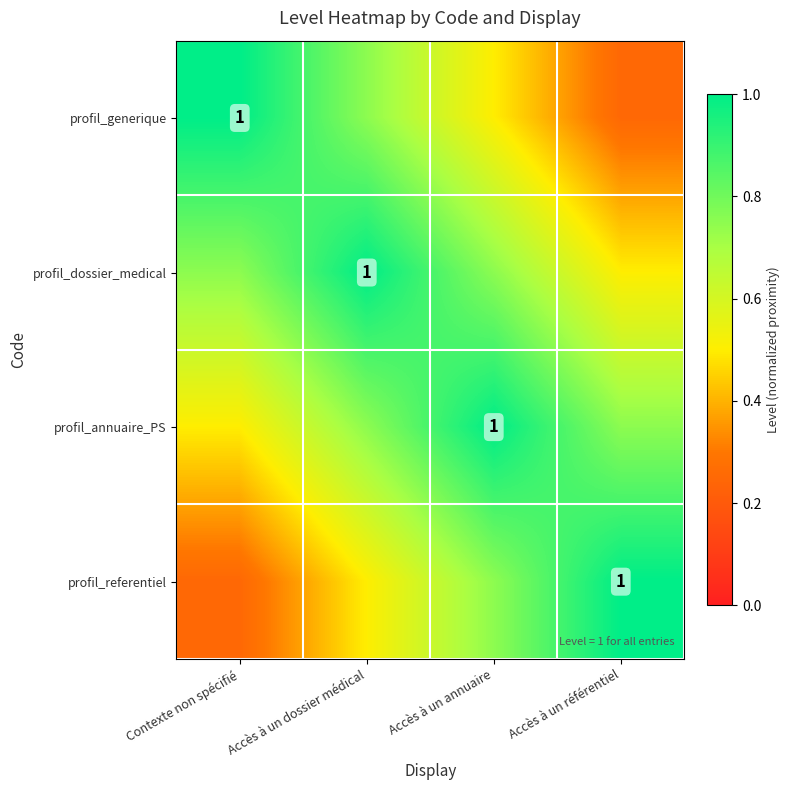

Rank the series at Contexte non spécifié from lowest to highest value.

profil_referentiel, profil_annuaire_PS, profil_dossier_medical, profil_generique